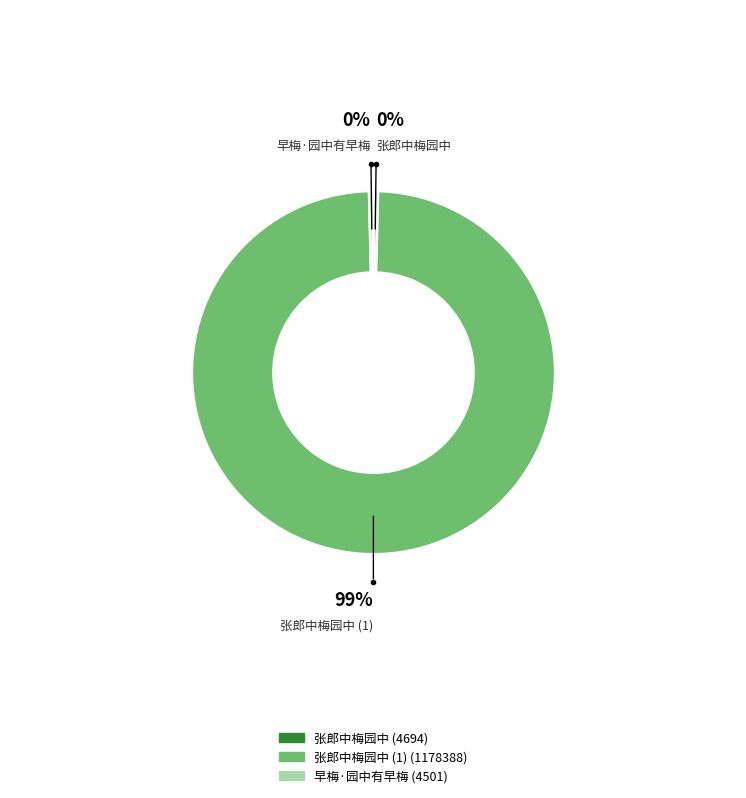

Count the number of slices in the pie.

3